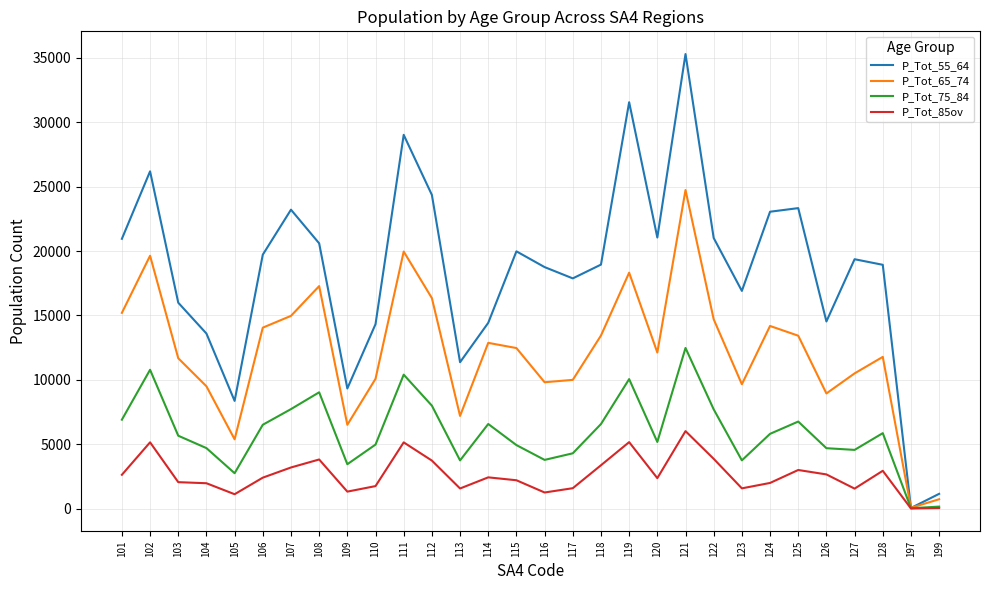

At which category is the sum across all series the highest?

121